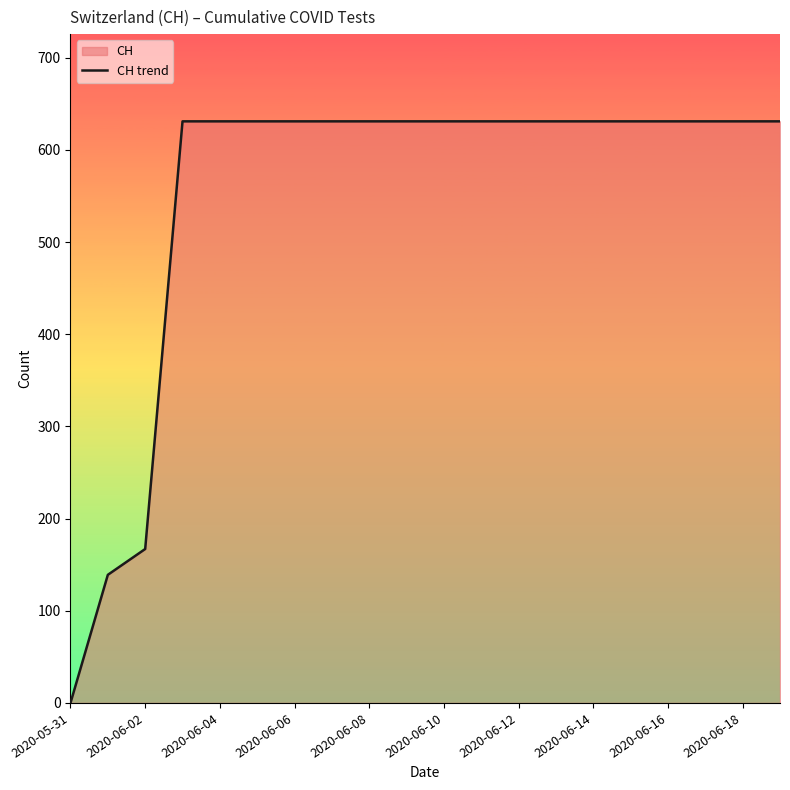

What position from the right is 15?

5